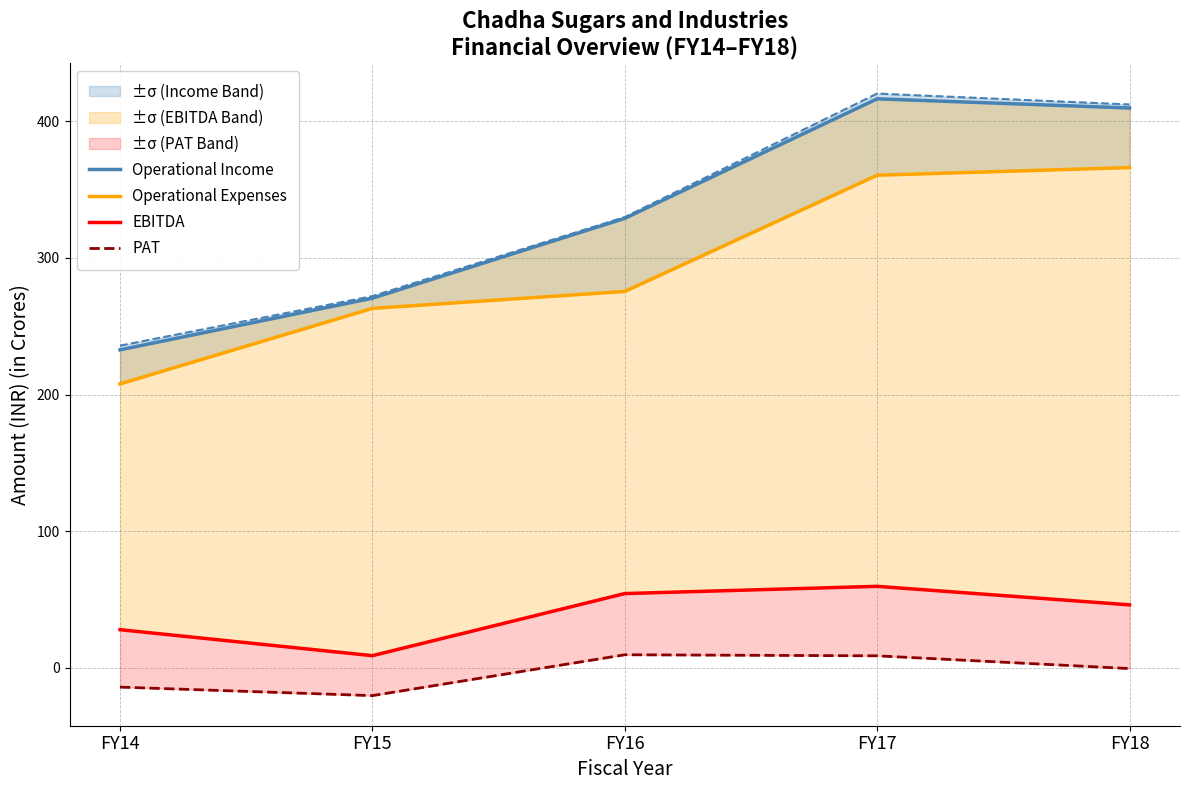

What is the difference between the maximum and second lowest values in the Operational Expenses series?

103.0